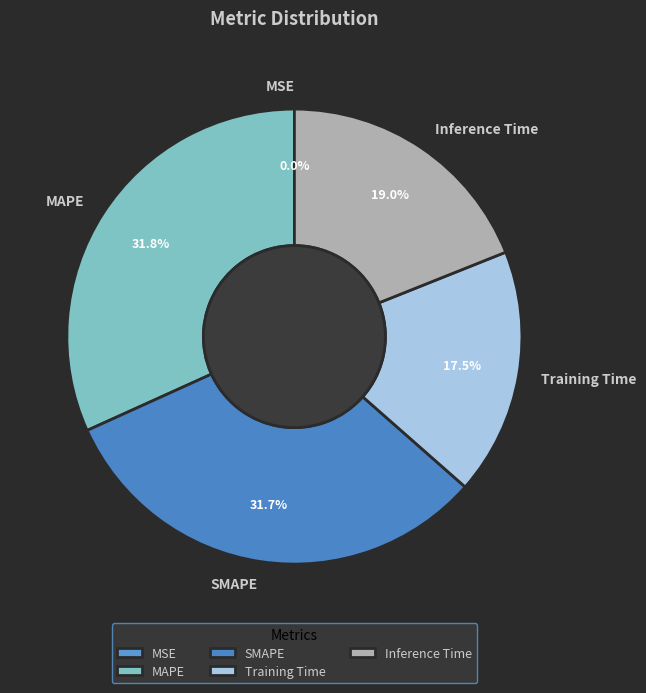

How much of the chart is everything except Training Time?

82.5%